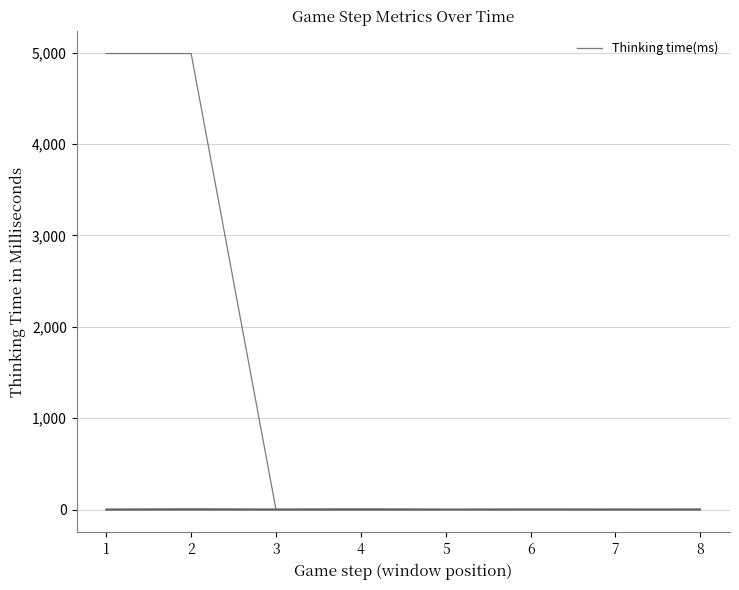

At which category does the data reach its first local peak?

4